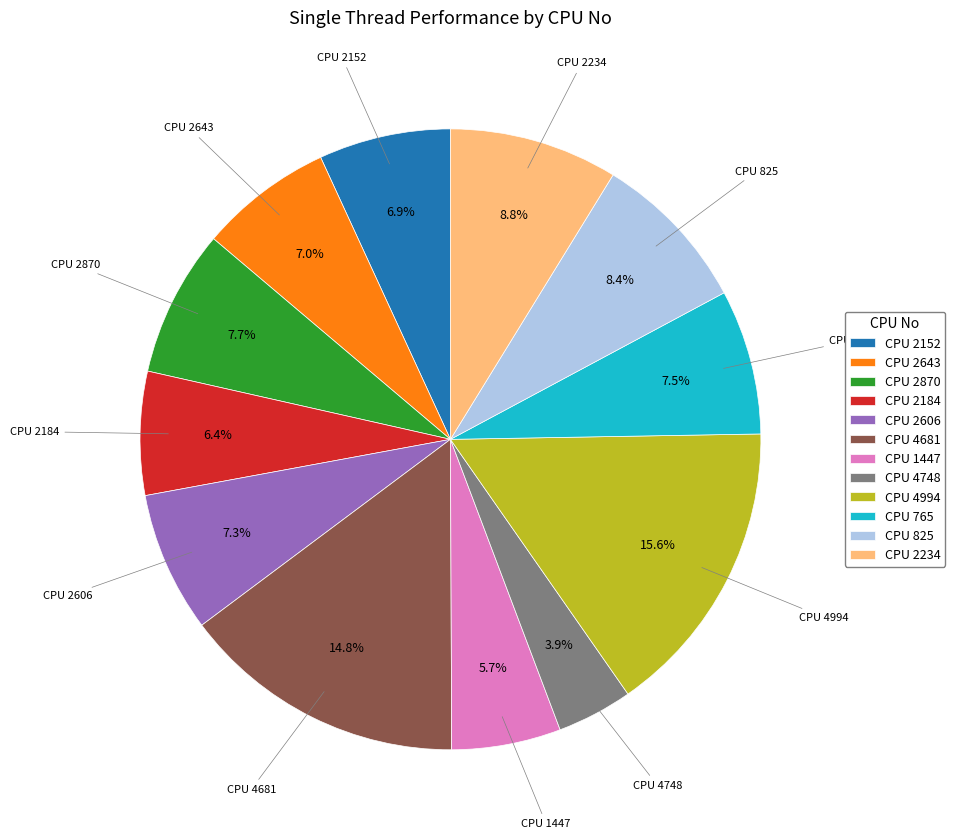

Which has a higher value, CPU 825 or CPU 765?

CPU 825